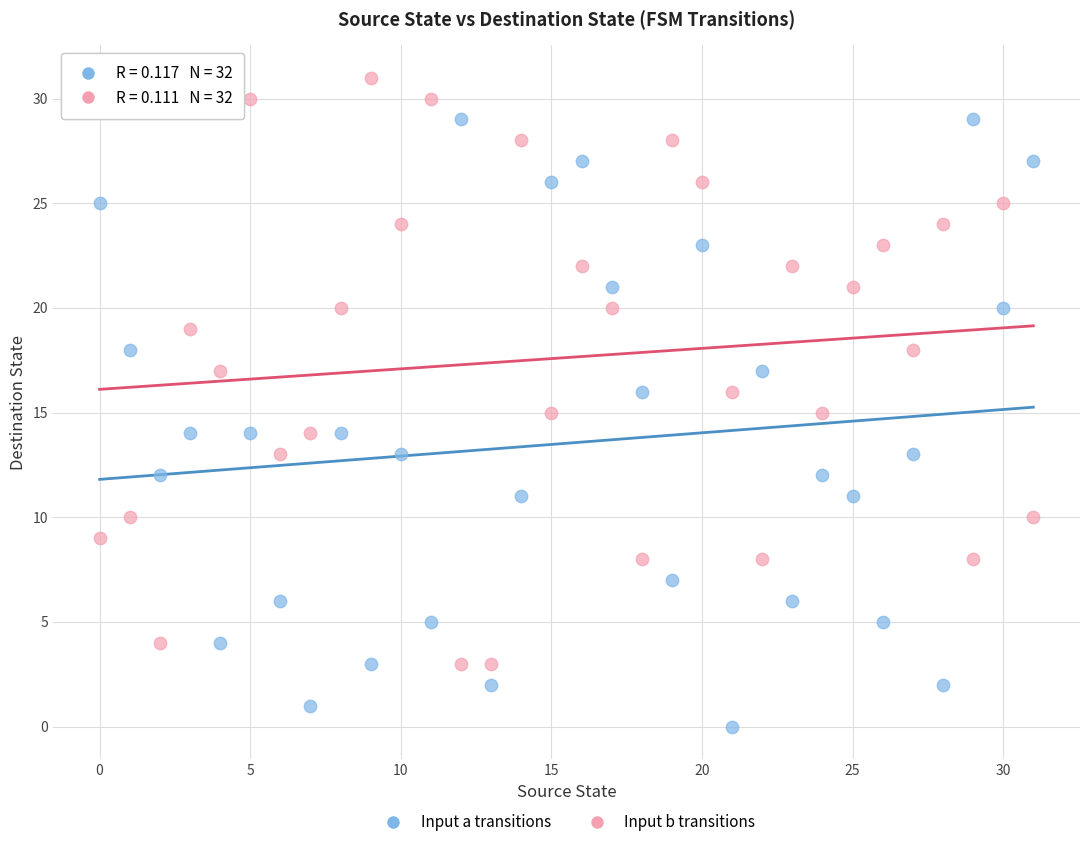

Across all data points, what is the range of Y values (max minus min)?

31